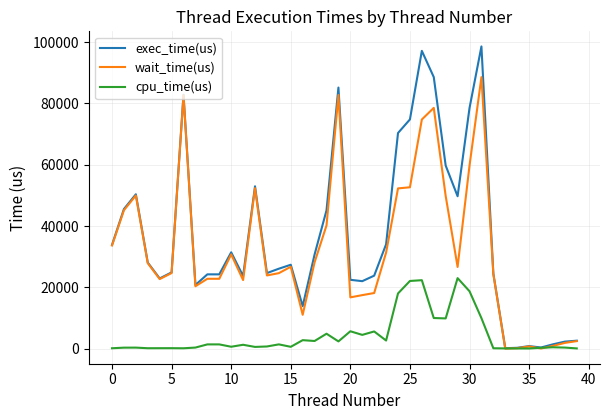

What is the highest value of the exec_time(us) series?

98572